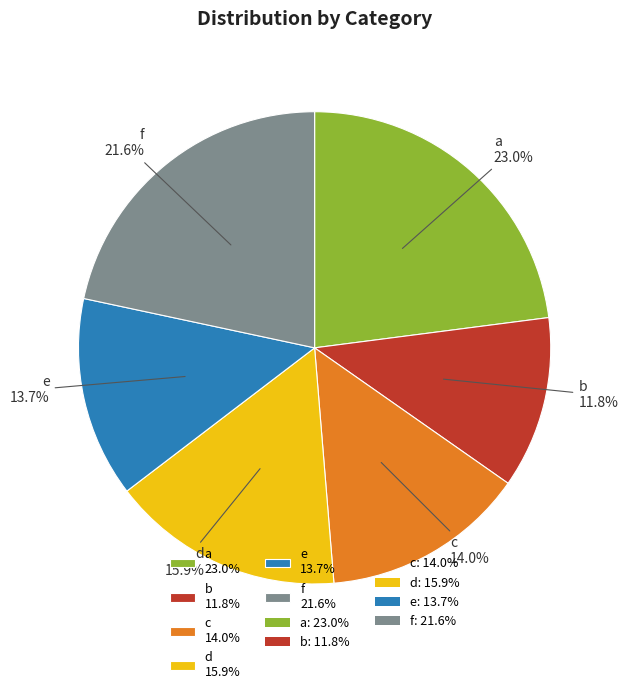

Is it true that a is 15% of the pie?

False